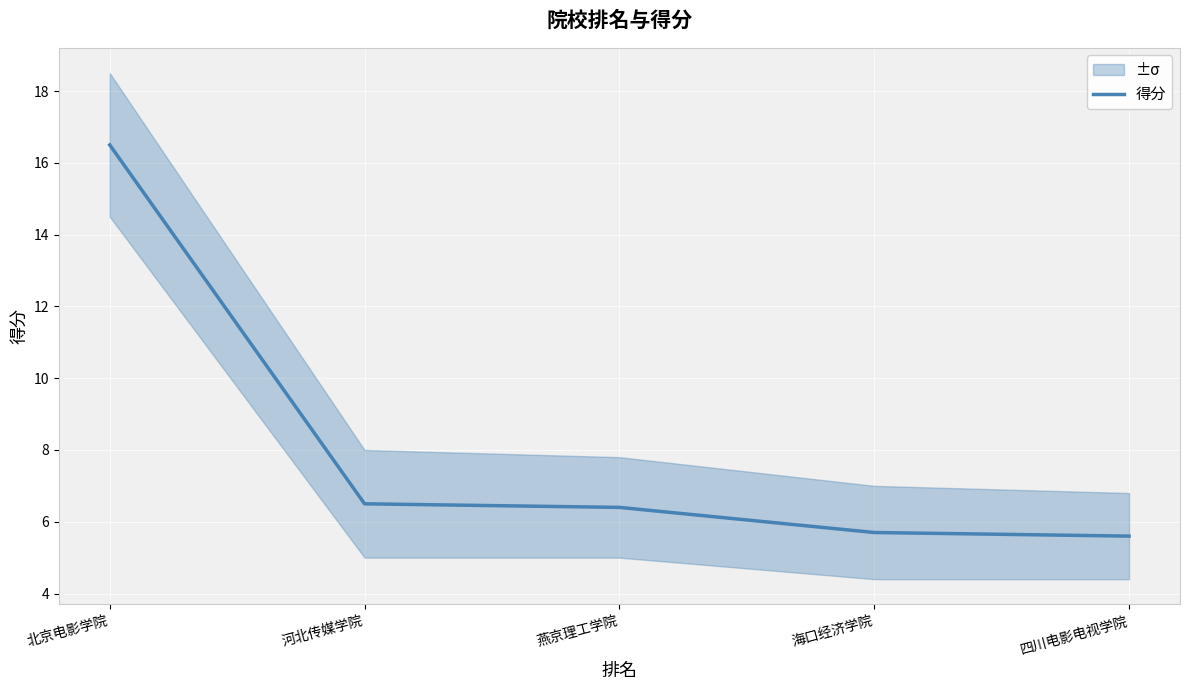

True or false: there are more than 1 points higher than both neighbors.

False